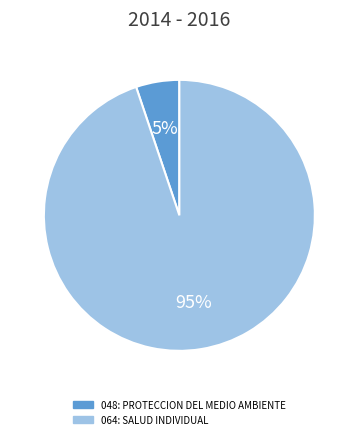

To the nearest percent, what portion does 064: SALUD INDIVIDUAL represent?

95%